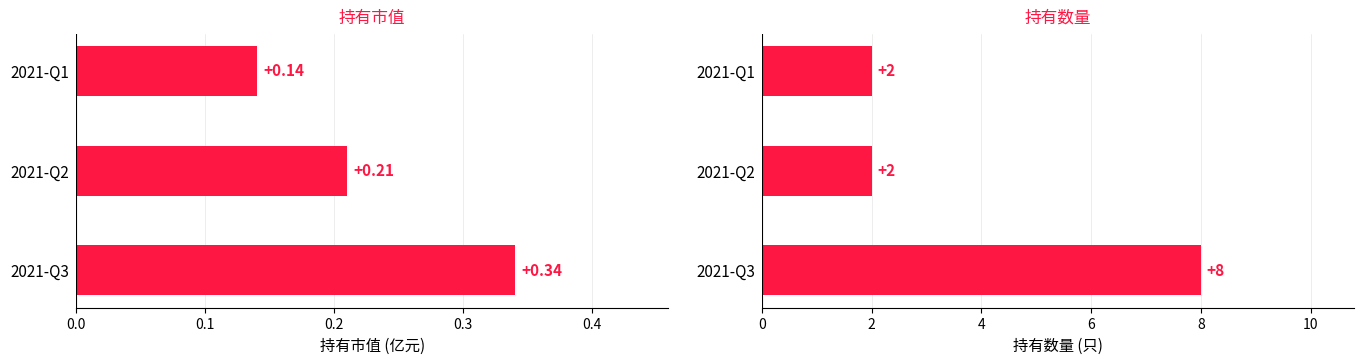

The value of 持有市值 at 2021-Q1 is 0.1. True or false?

True